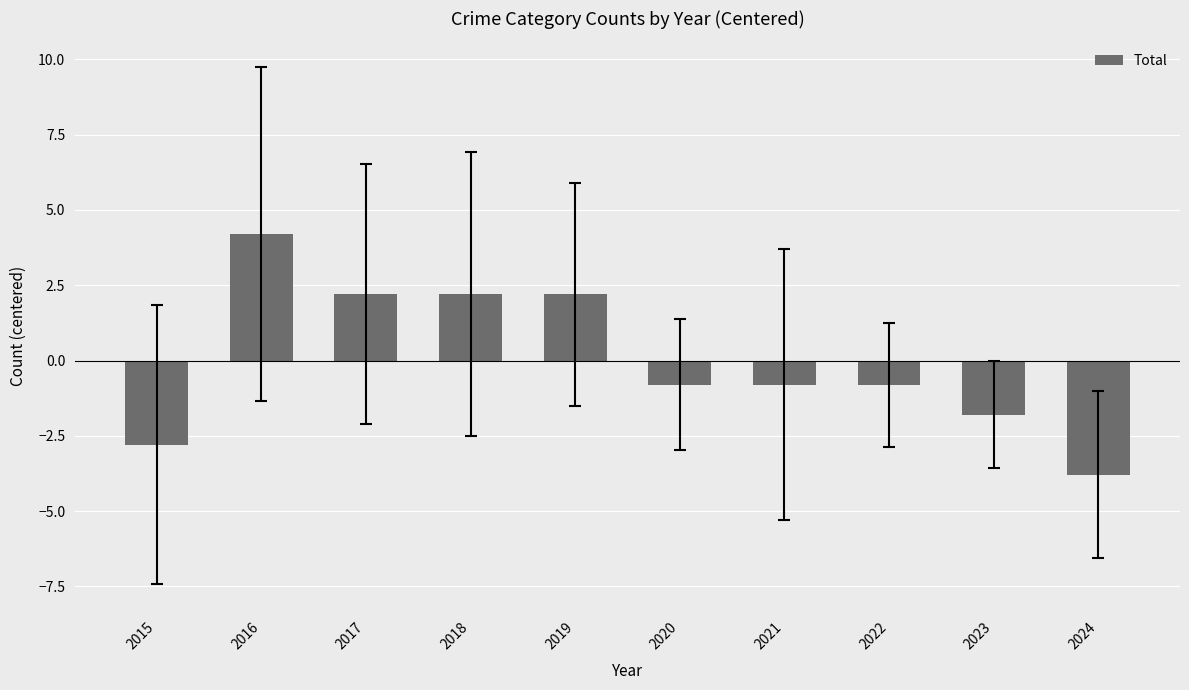

What is the difference between the second highest and second lowest values?

5.0